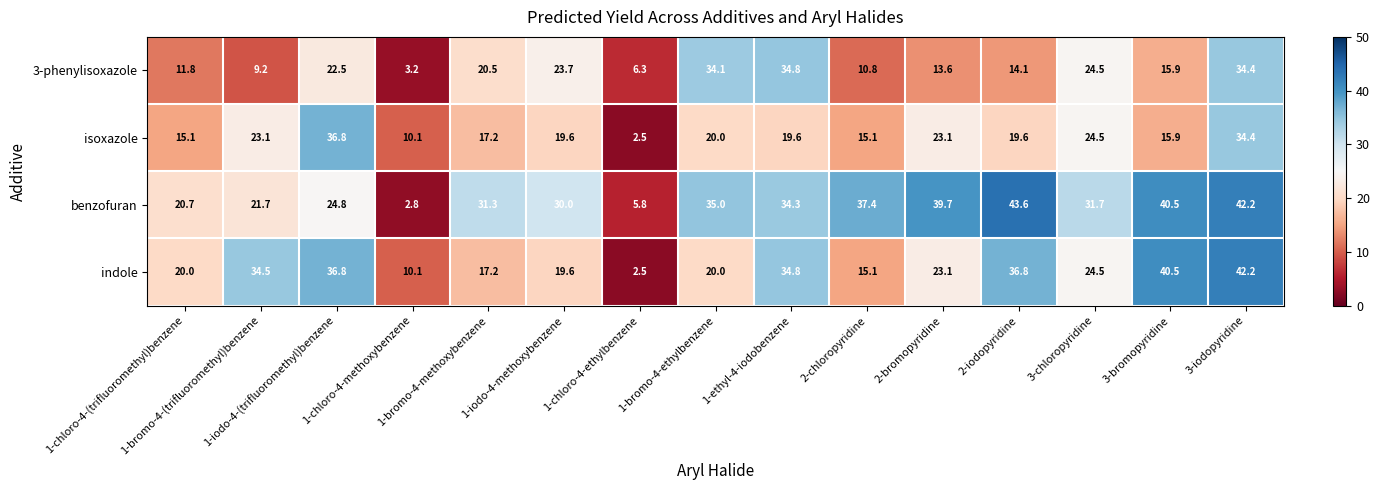

What is the average value of the benzofuran series?

29.4